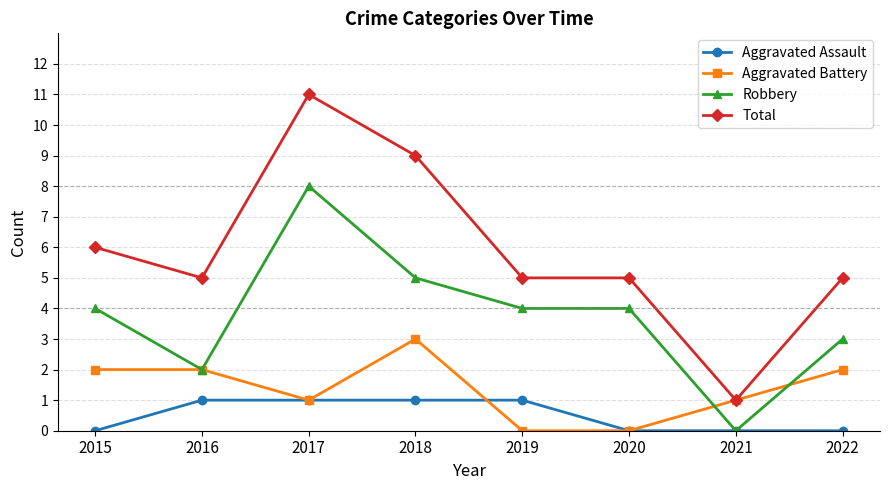

Which series has the largest range (max minus min)?

Total